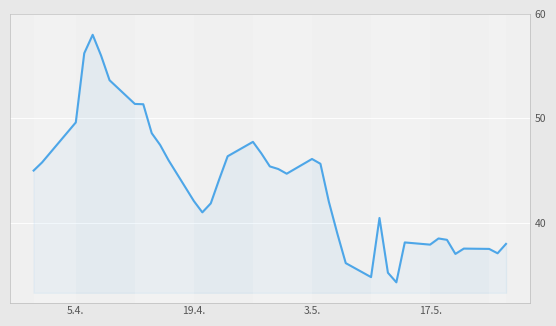

What is the minimum value shown in the chart?

34.3